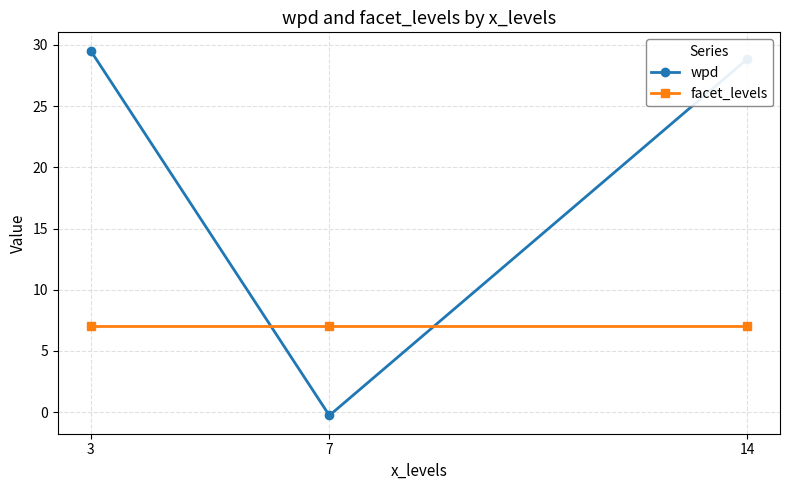

Does the chart have visible grid lines?

Yes